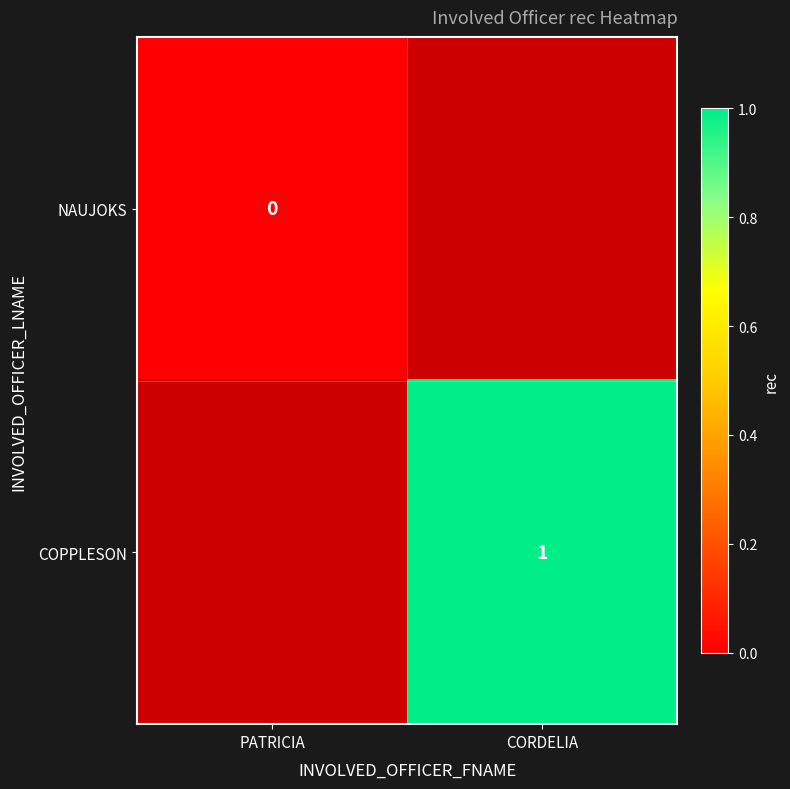

Is it true that COPPLESON equals 1 at CORDELIA?

True